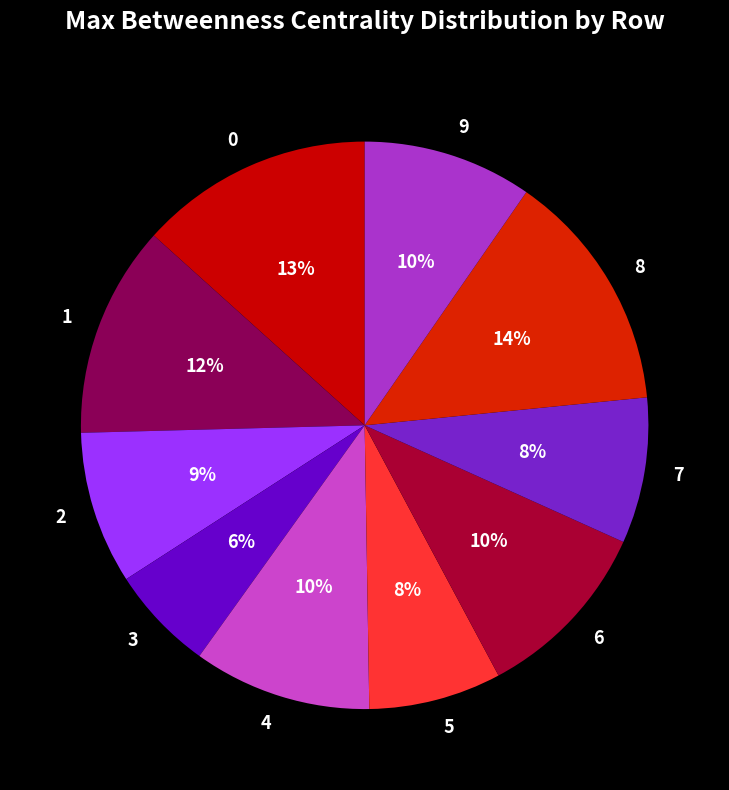

Does 0 account for over 50% of the chart?

No